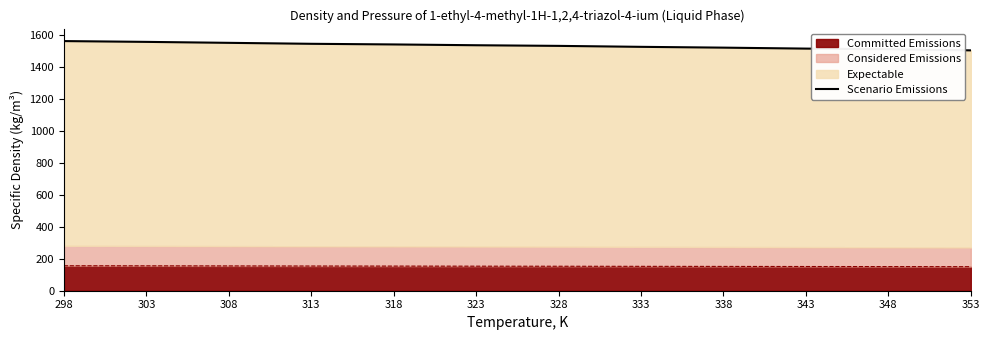

Reading left to right, list all the values displayed in this chart.

1560	1555	1549	1543	1539	1534	1530	1524	1519	1513	1509	1502